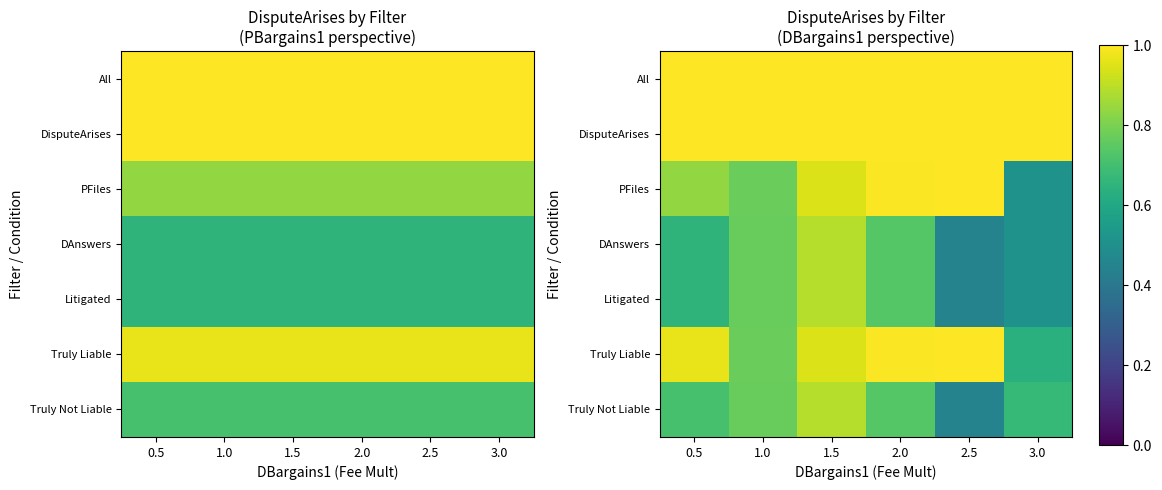

What is the difference between the highest and lowest values at 3.0?

0.5